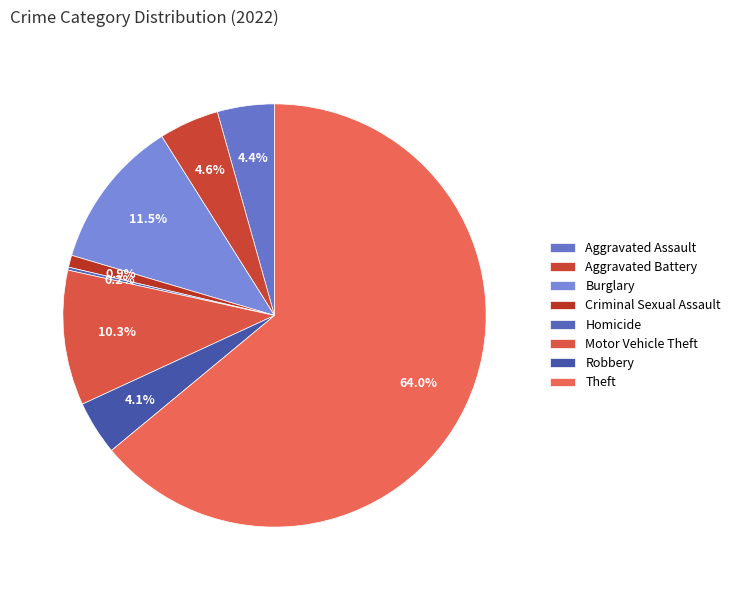

Is it true that Aggravated Battery is 5% of the pie?

True